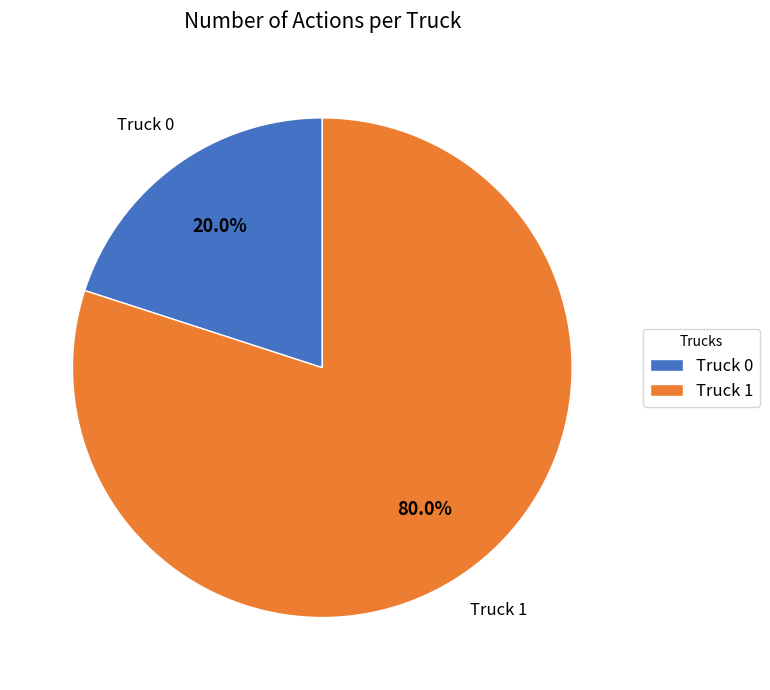

Is it true that Truck 1 is 95% of the pie?

False